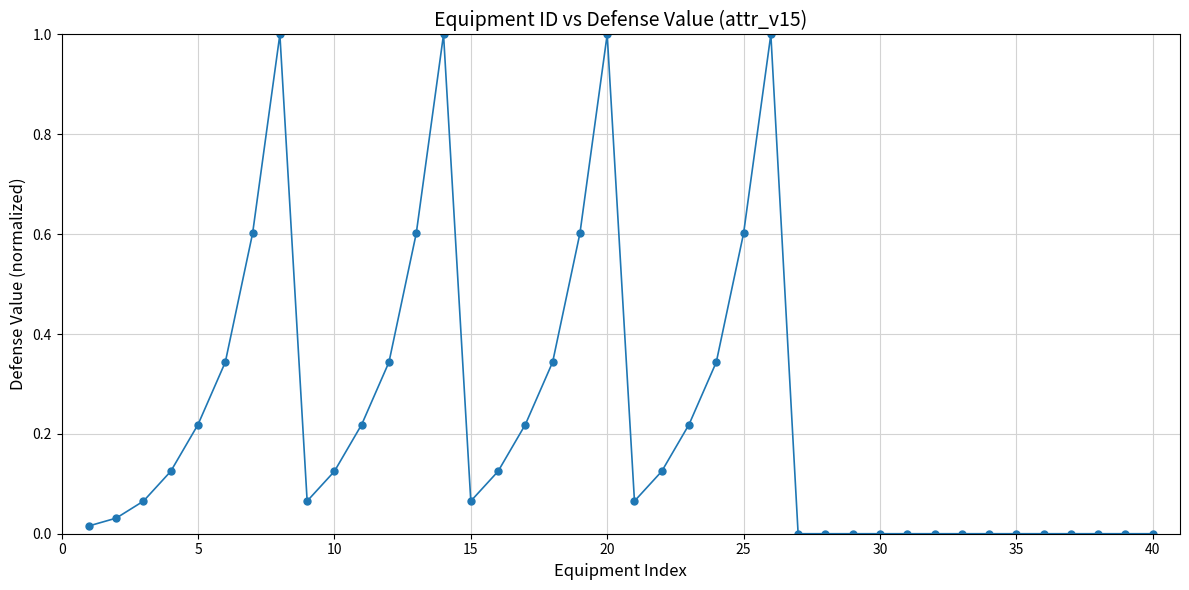

What is the maximum value shown in the chart?

1.0